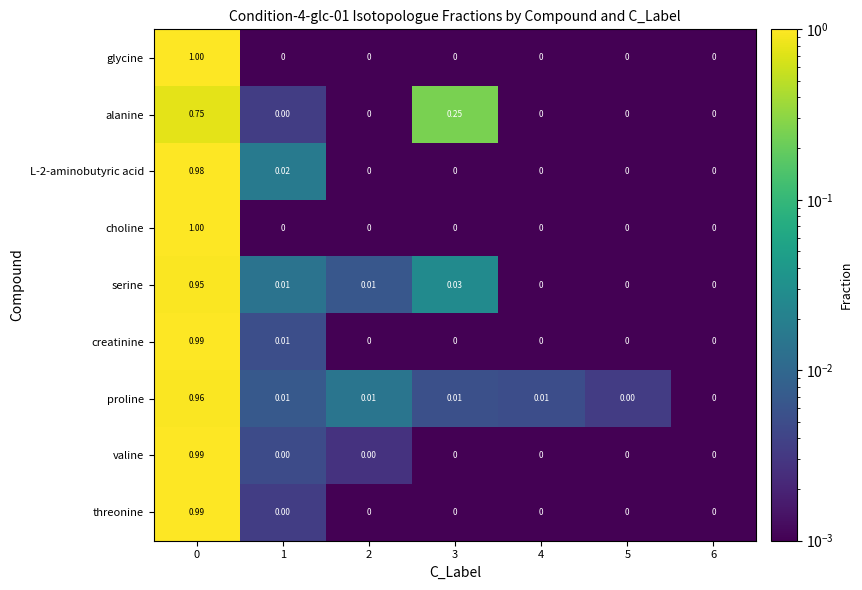

Which series changed the most between 3 and 6?

alanine